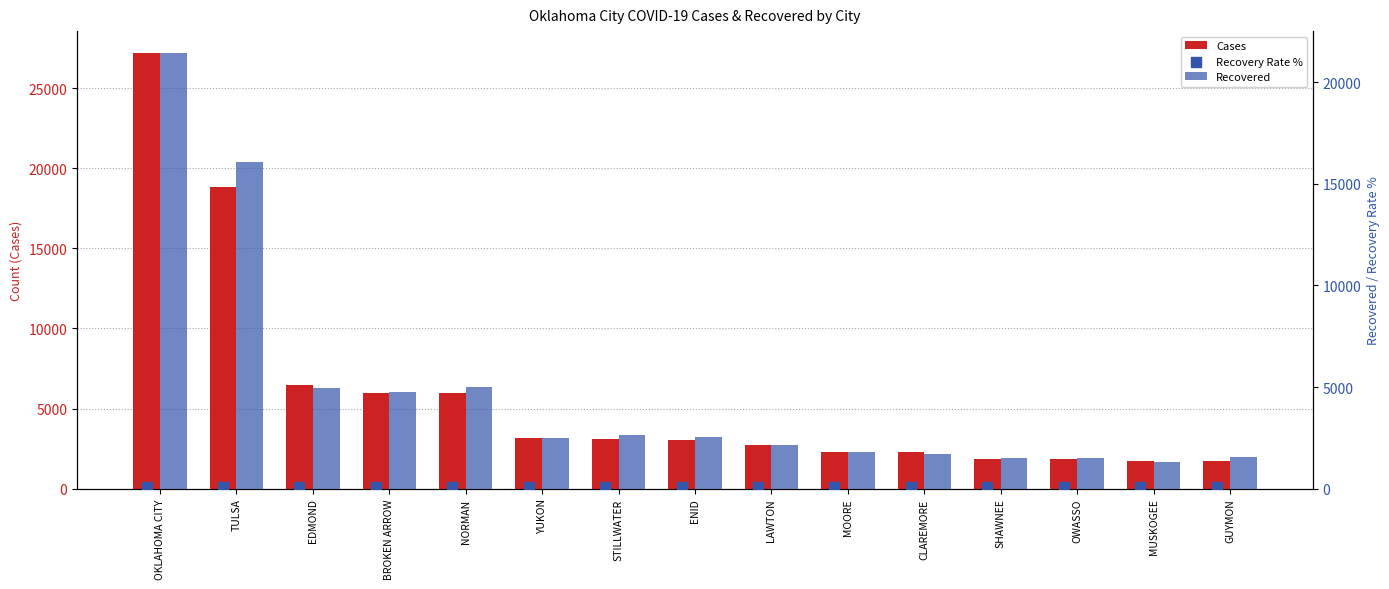

At which category is the sum across all series the highest?

OKLAHOMA CITY